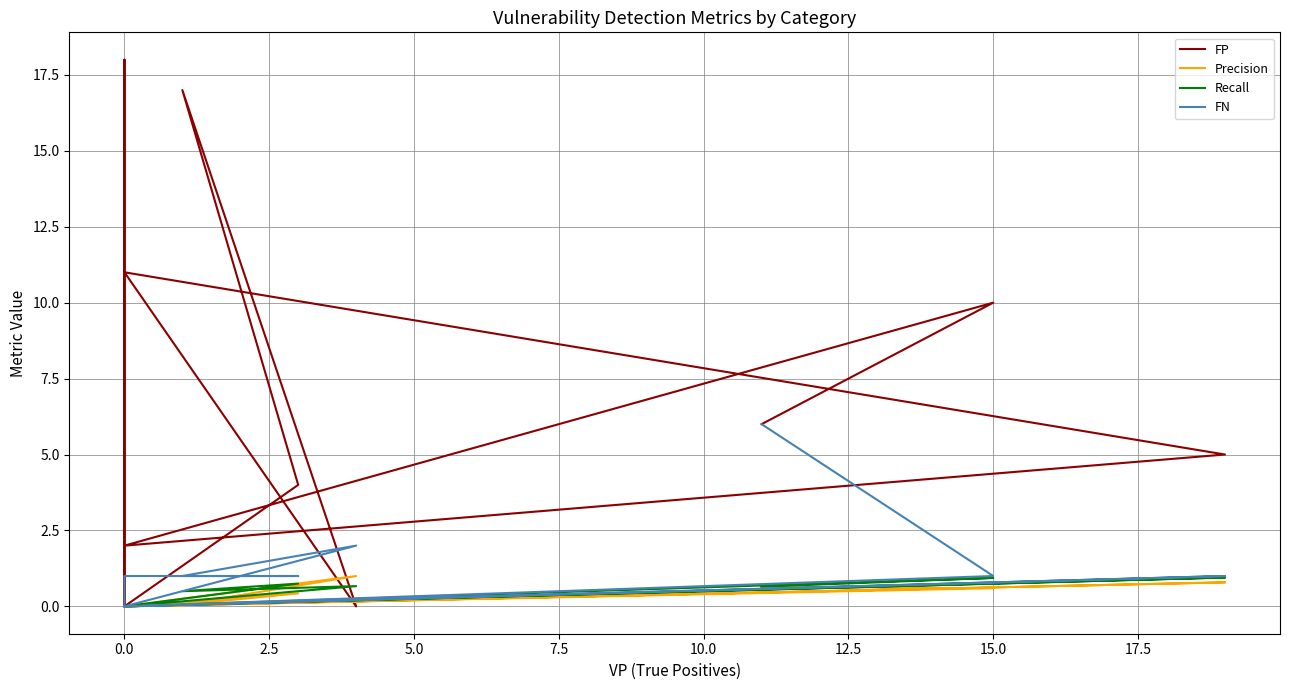

How many FN values are between 0 and 1?

9